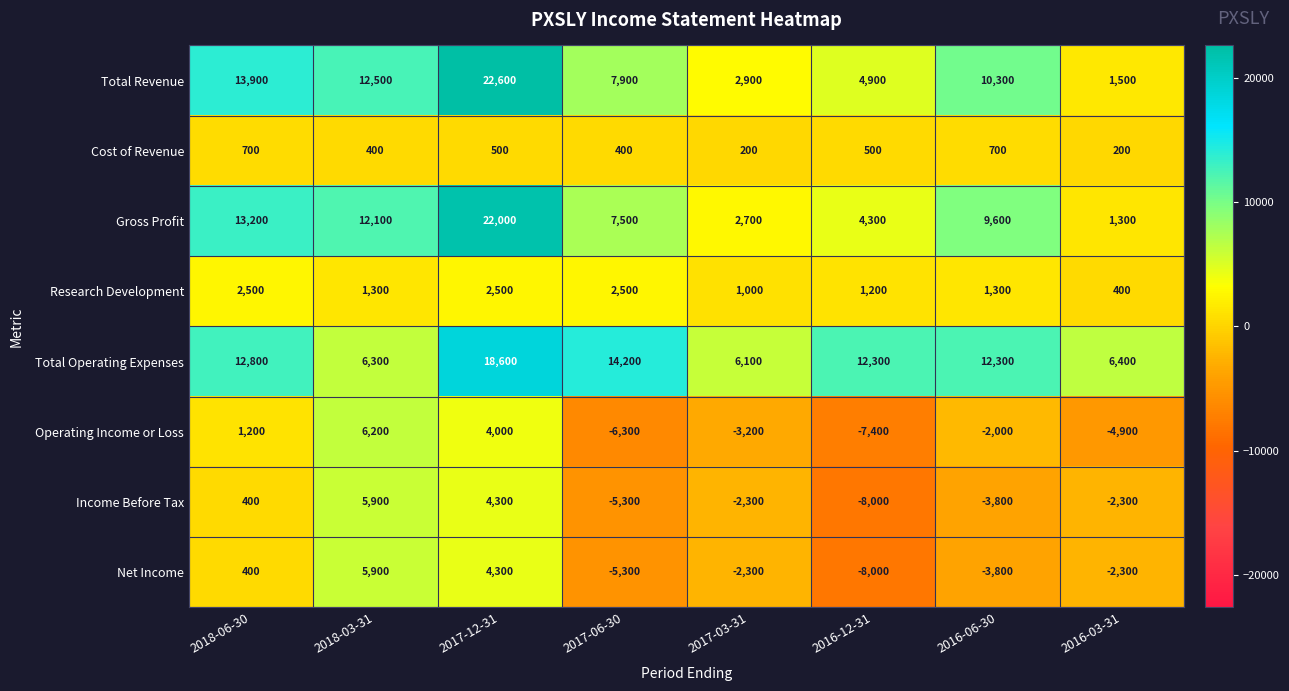

The Gross Profit series shows 1097 at 2016-12-31. True or false?

False